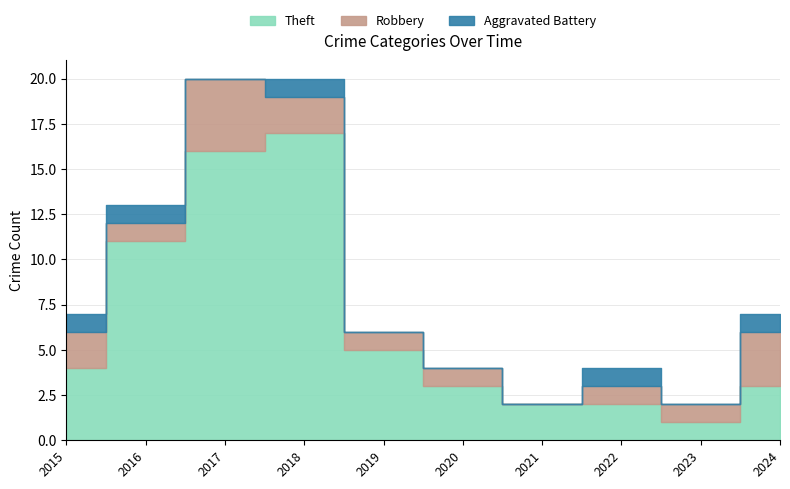

How many distinct data groups are displayed?

3